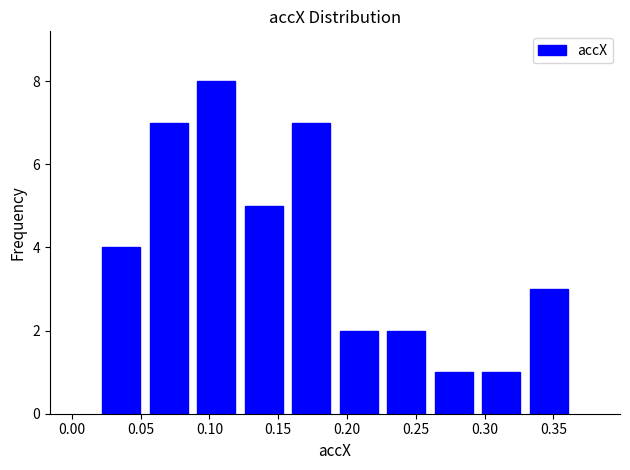

What is the height of the bar covering 0.120 to 0.155 on the x-axis? Neither the bar edges nor the heights are printed on the chart, so give them approximately, as read against the axes.

5